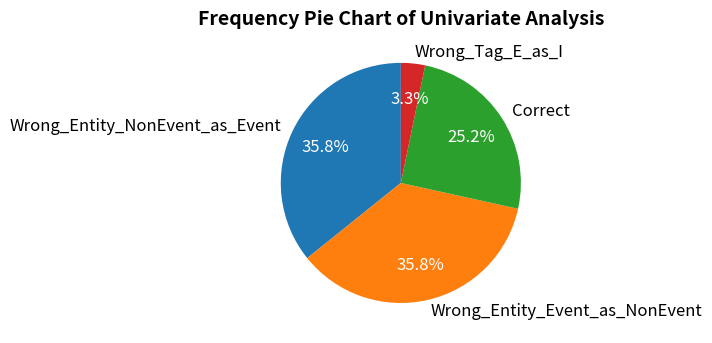

What percentage is the Correct slice, to the nearest percent?

25%